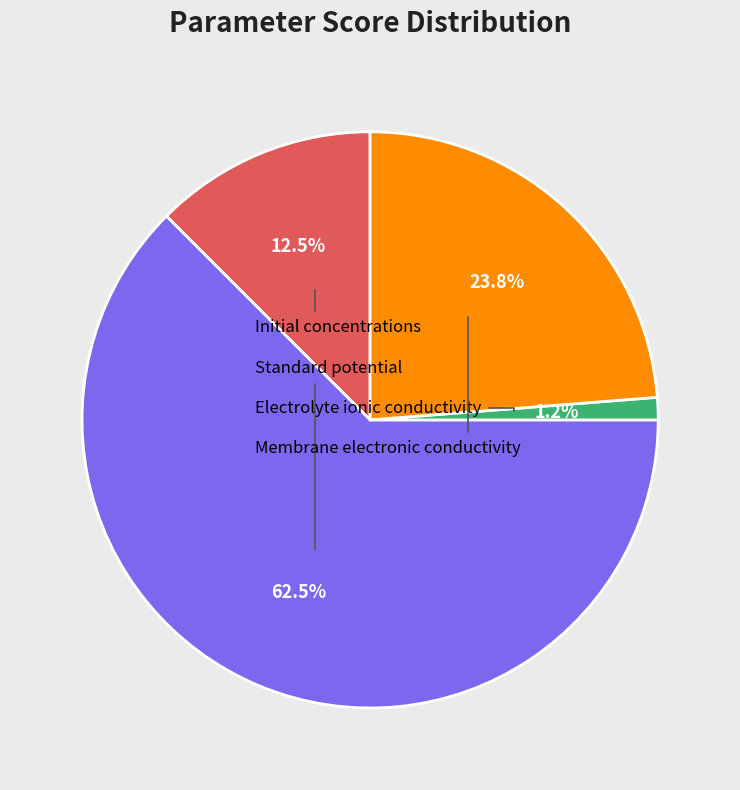

Is there a majority slice in this chart?

Yes